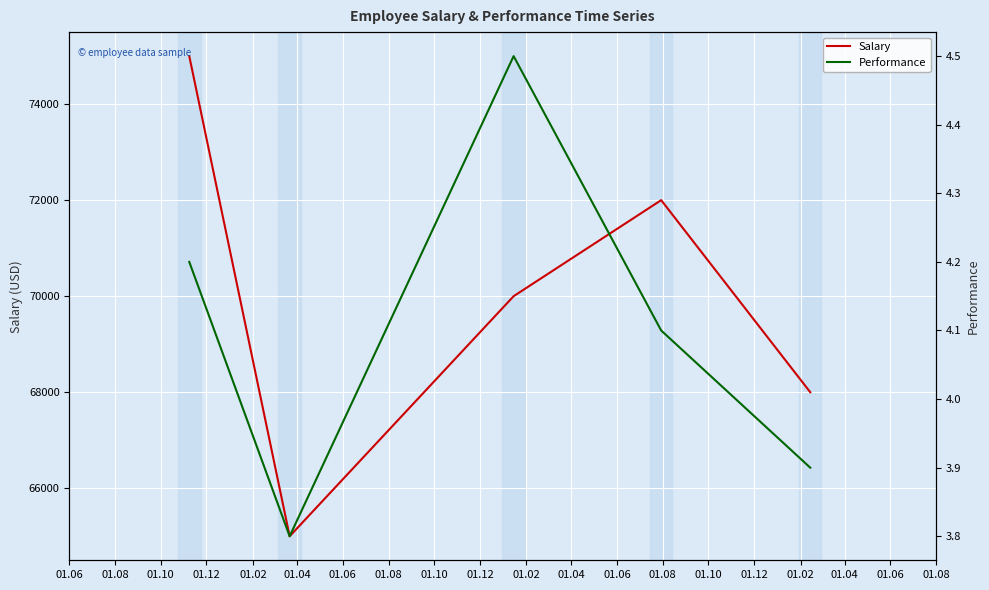

Is this an area chart (filled region under the line)?

No